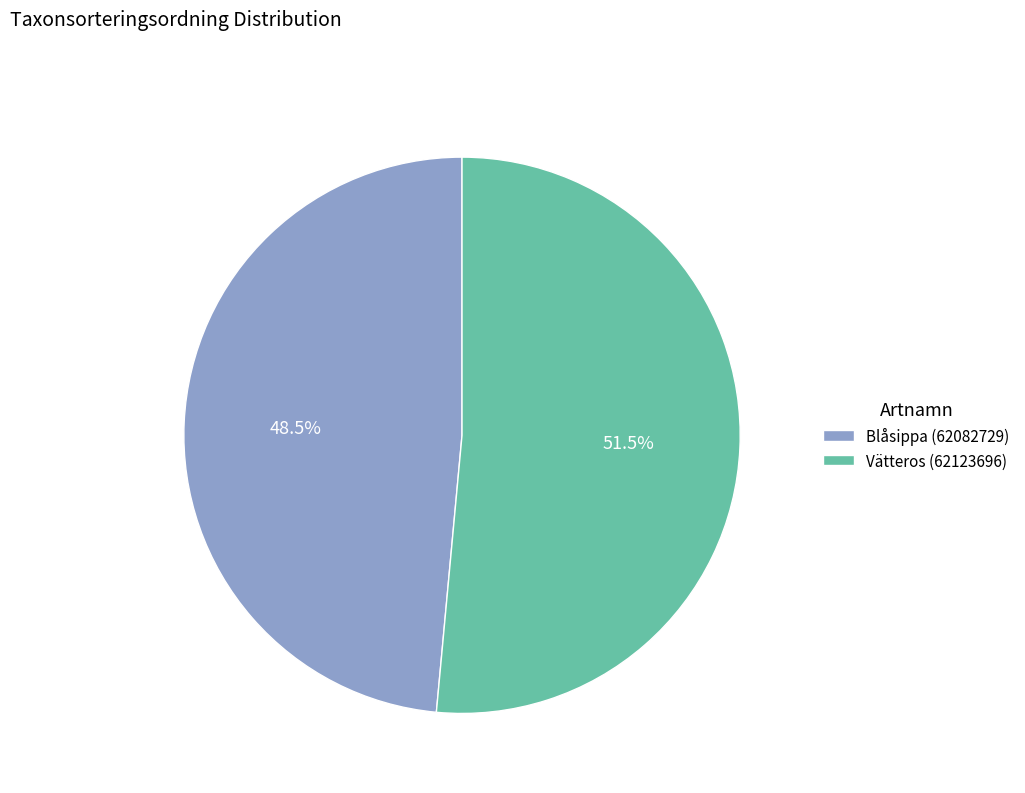

What is the largest slice in the pie chart?

Vätteros (62123696)